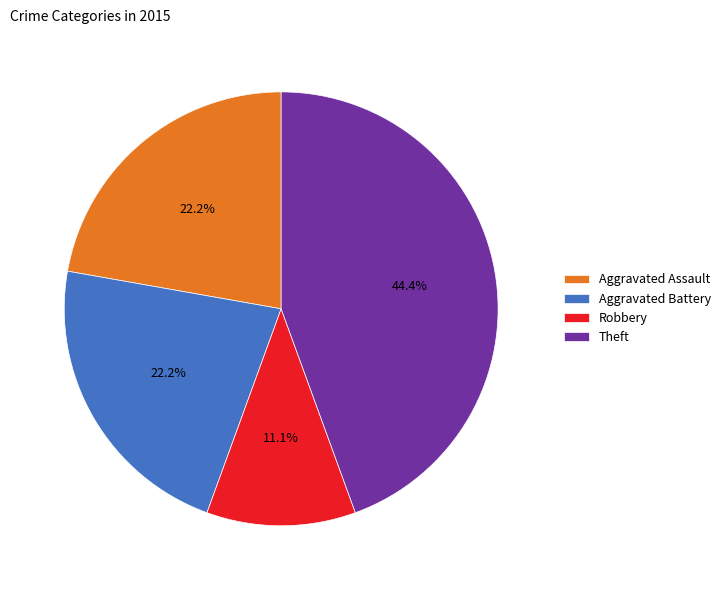

What is the largest slice in the pie chart?

Theft